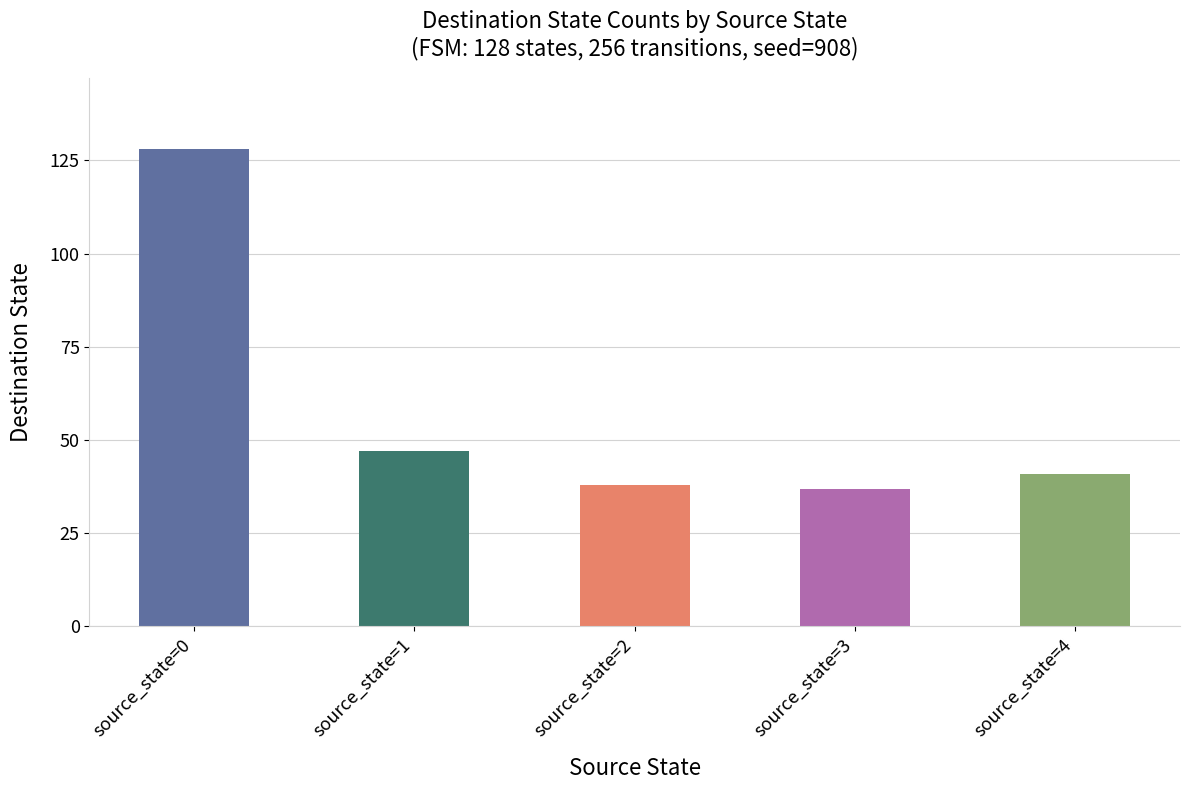

At which label is the value closest to 82?

source_state=1